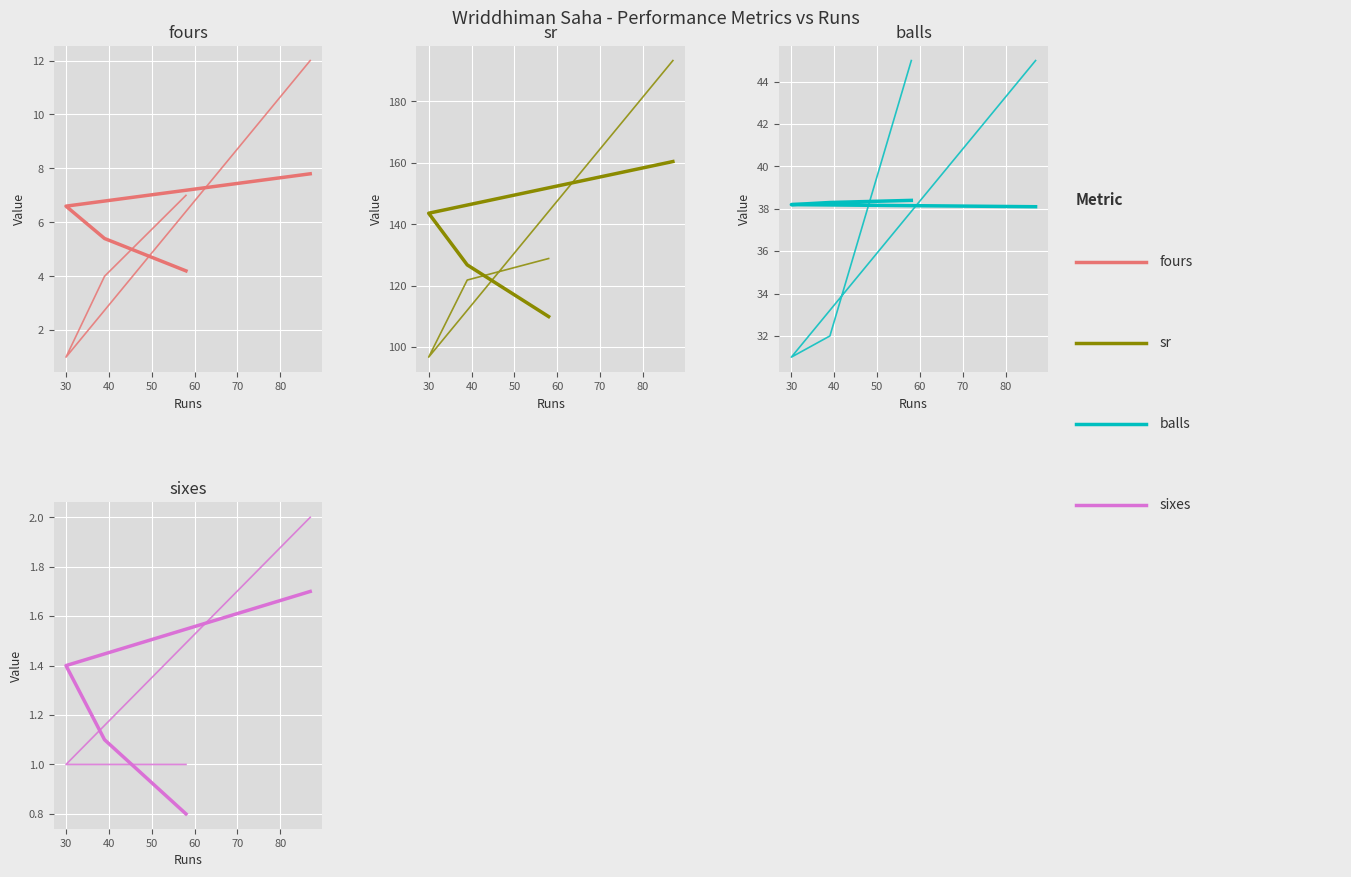

What is the sum of the balls values at 30 and 87?

76.0